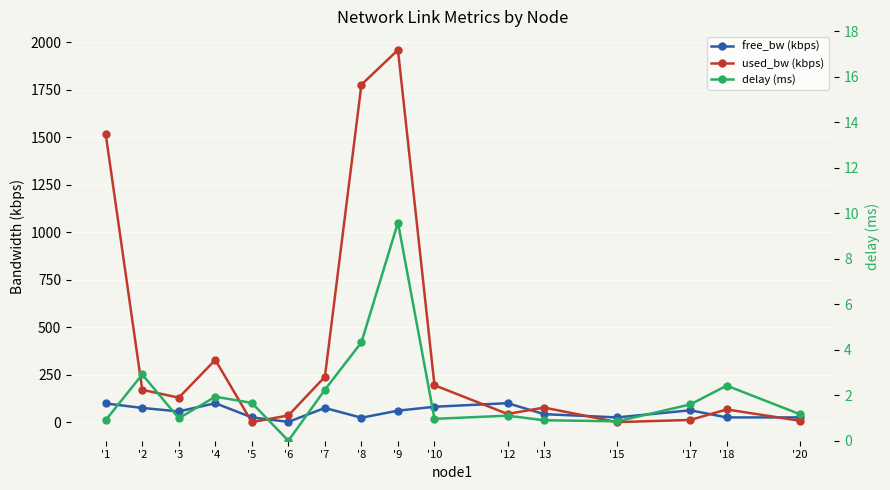

In used_bw (kbps), how many points are lower than both neighbors (excluding endpoints)?

4